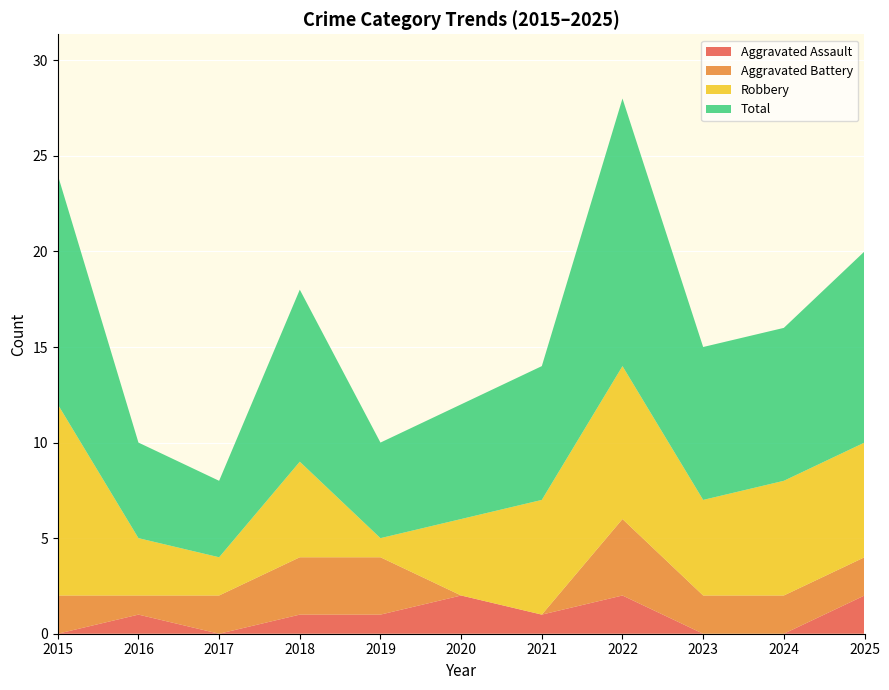

Reading left to right, transcribe all the data shown in this chart.

Aggravated Assault: 2015=0	2016=1	2017=0	2018=1	2019=1	2020=2	2021=1	2022=2	2023=0	2024=0	2025=2
Aggravated Battery: 2015=2	2016=1	2017=2	2018=3	2019=3	2020=0	2021=0	2022=4	2023=2	2024=2	2025=2
Robbery: 2015=10	2016=3	2017=2	2018=5	2019=1	2020=4	2021=6	2022=8	2023=5	2024=6	2025=6
Total: 2015=12	2016=5	2017=4	2018=9	2019=5	2020=6	2021=7	2022=14	2023=8	2024=8	2025=10